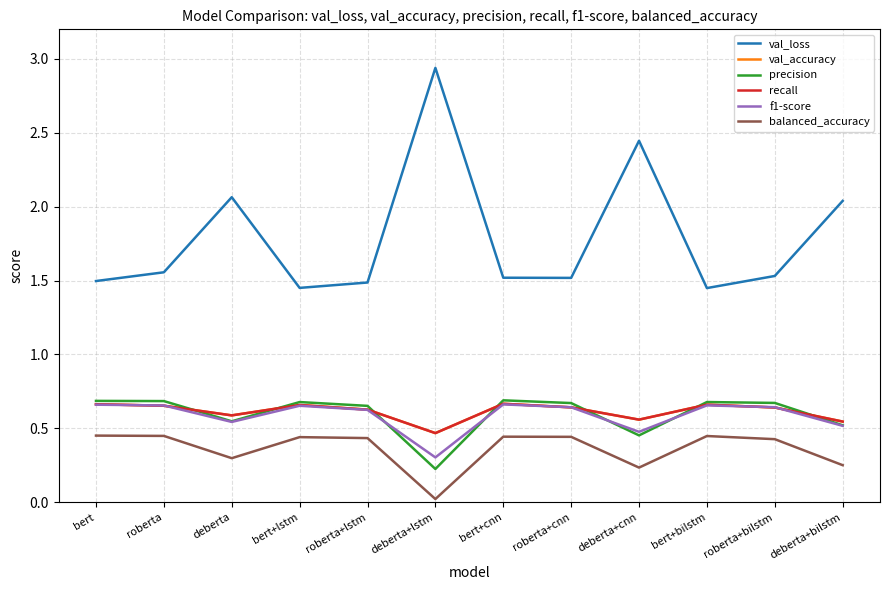

What is the sum of the val_loss values at roberta and deberta+lstm?

4.5